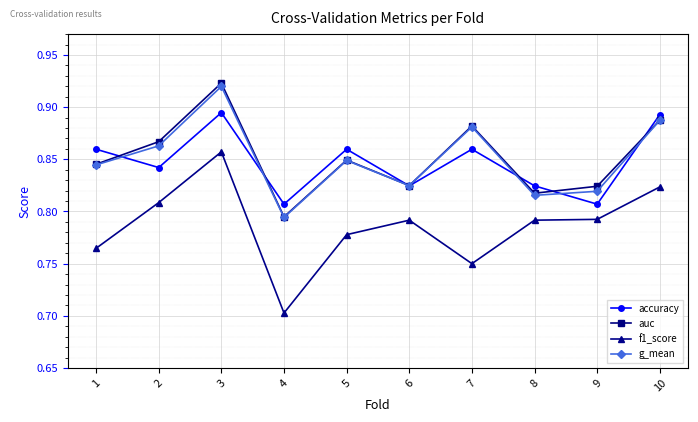

Which series has the largest range (max minus min)?

f1_score